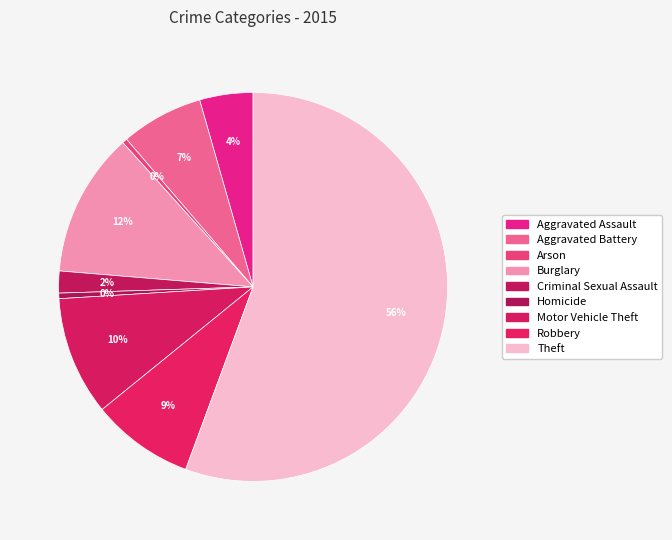

Does any single category account for the majority?

Yes